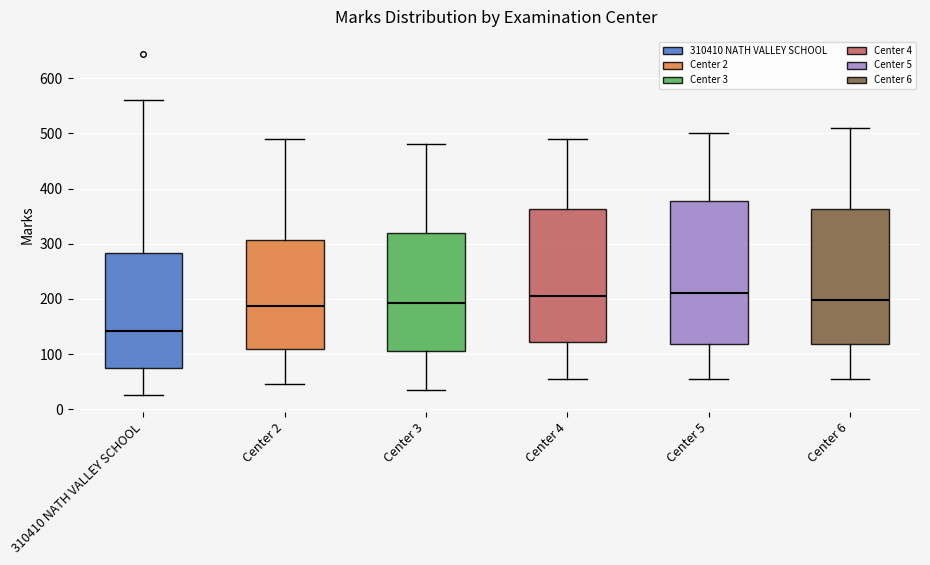

Reading left to right, read every box against the y-axis: the position of its median line, the range the box covers, and the ends of its whiskers. The values are not printed on the chart, so give them approximately, as read against the axis.

310410 NATH VALLEY SCHOOL: median 140, box 70 to 280, whiskers 30 to 560
Center 2: median 190, box 110 to 310, whiskers 50 to 490
Center 3: median 190, box 110 to 320, whiskers 40 to 480
Center 4: median 210, box 120 to 360, whiskers 60 to 490
Center 5: median 210, box 120 to 380, whiskers 60 to 500
Center 6: median 200, box 120 to 360, whiskers 60 to 510